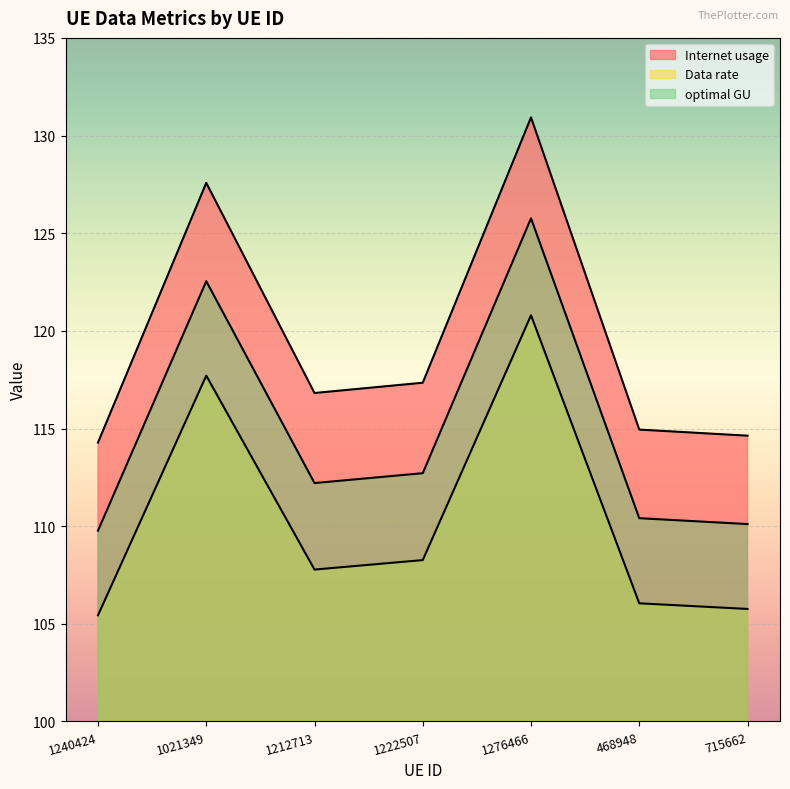

What value does the Data rate series have at 1212713?

107.8